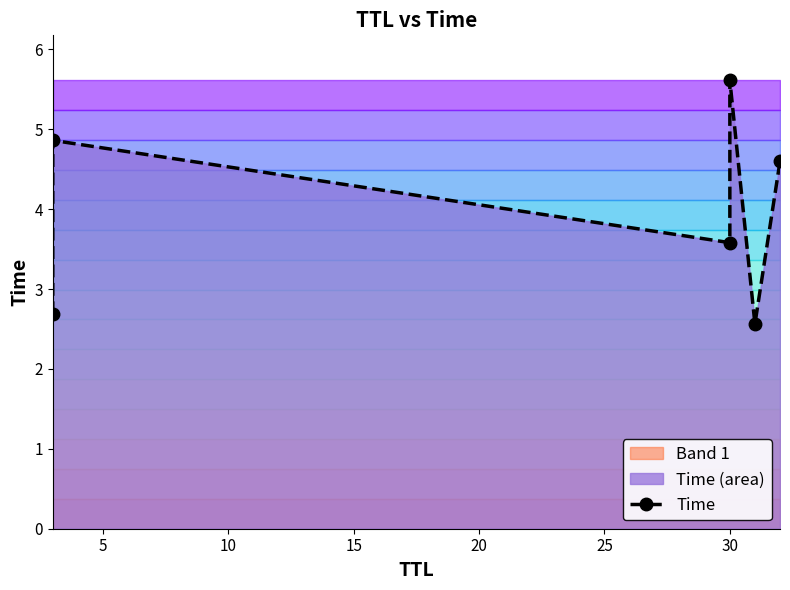

Count the values in the range 2 to 4.

3